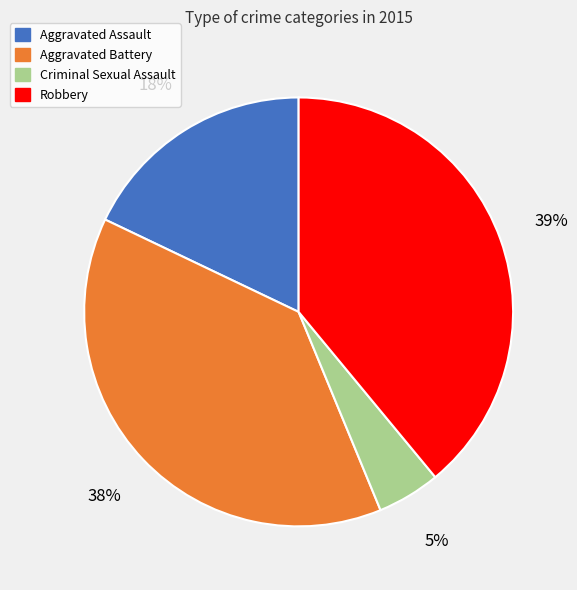

Count the number of slices in the pie.

4